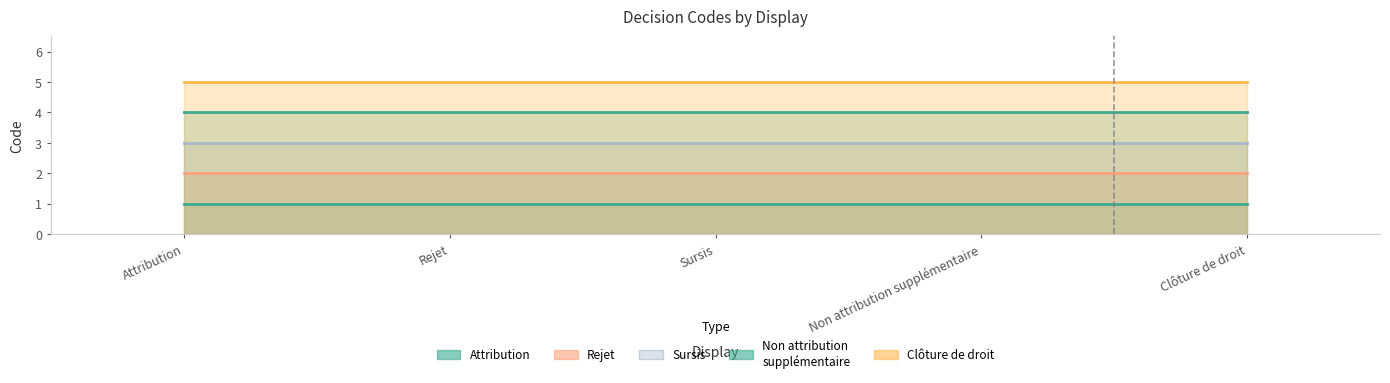

Between Sursis and Non attribution supplémentaire, which is larger?

Sursis